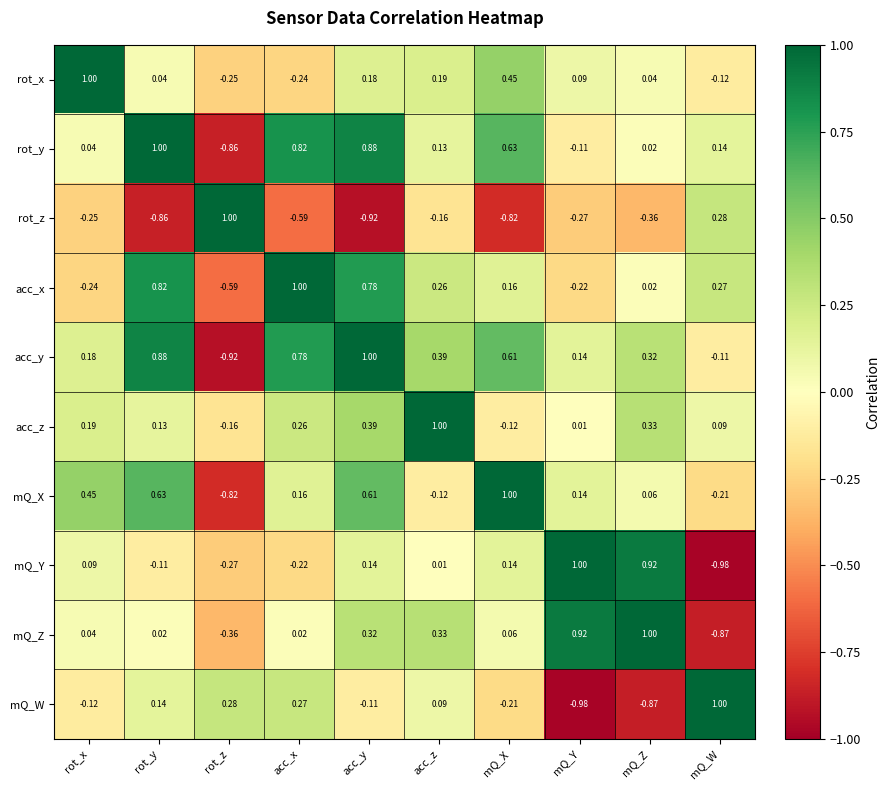

Where is rot_z nearest to the value 0?

acc_z